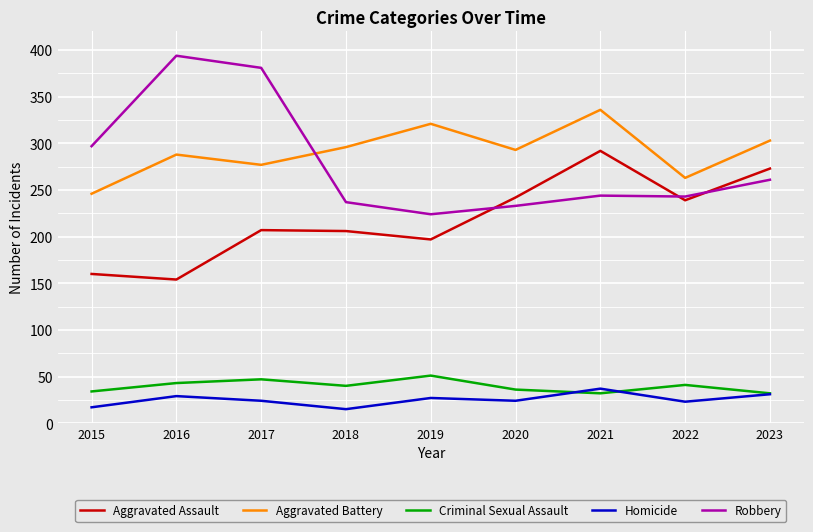

What is the minimum value for Homicide?

15